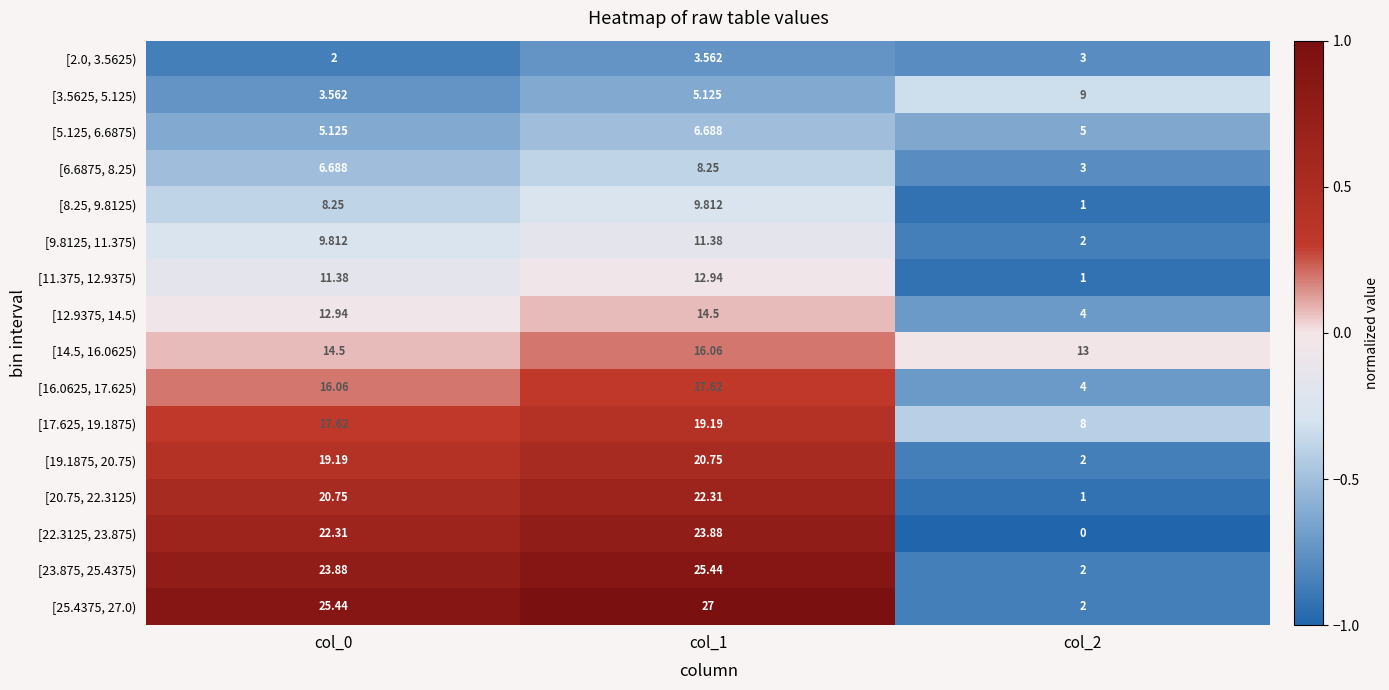

Is the value of [14.5, 16.0625) at col_1 greater than the value of [12.9375, 14.5) at col_2?

Yes